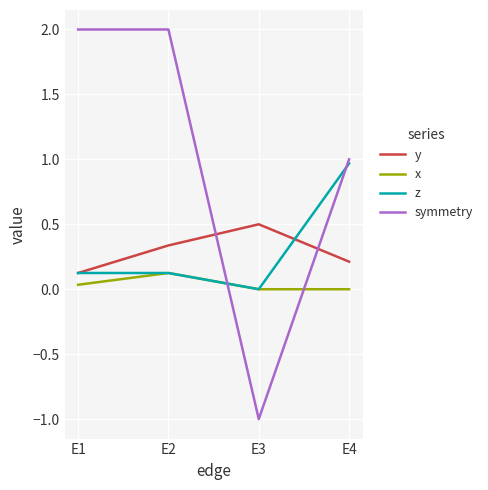

How many lines are shown in the chart?

4